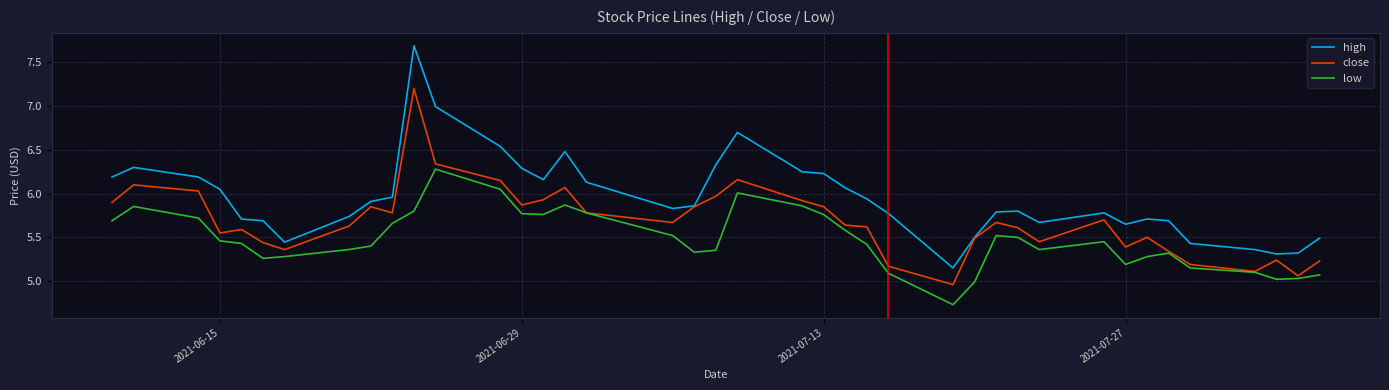

Which series has the largest range (max minus min)?

high